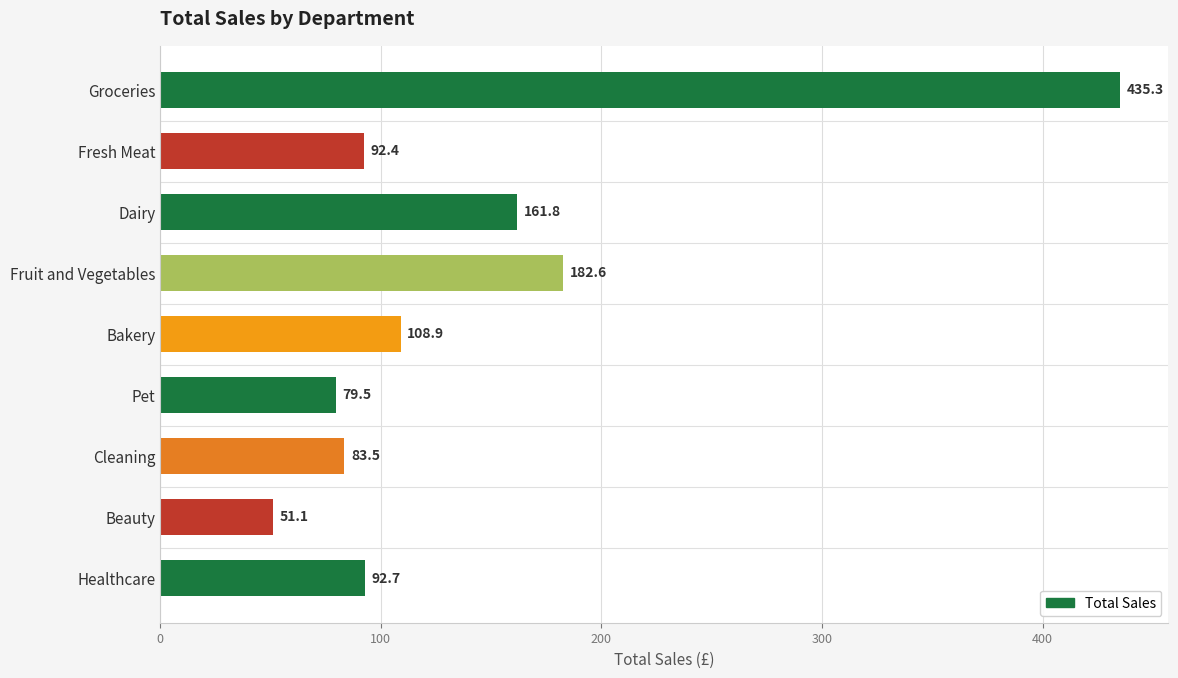

The value at Fresh Meat is 92.4. True or false?

True